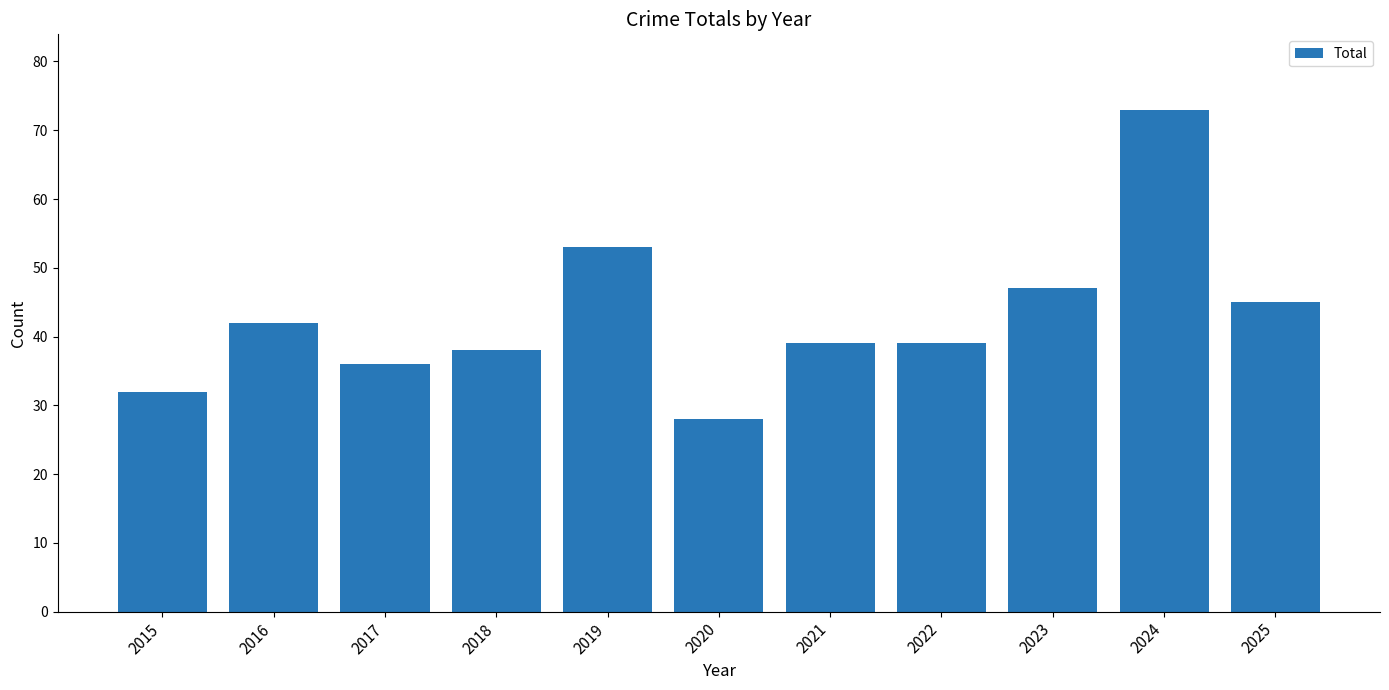

Which label corresponds to the smallest value in the chart?

2020